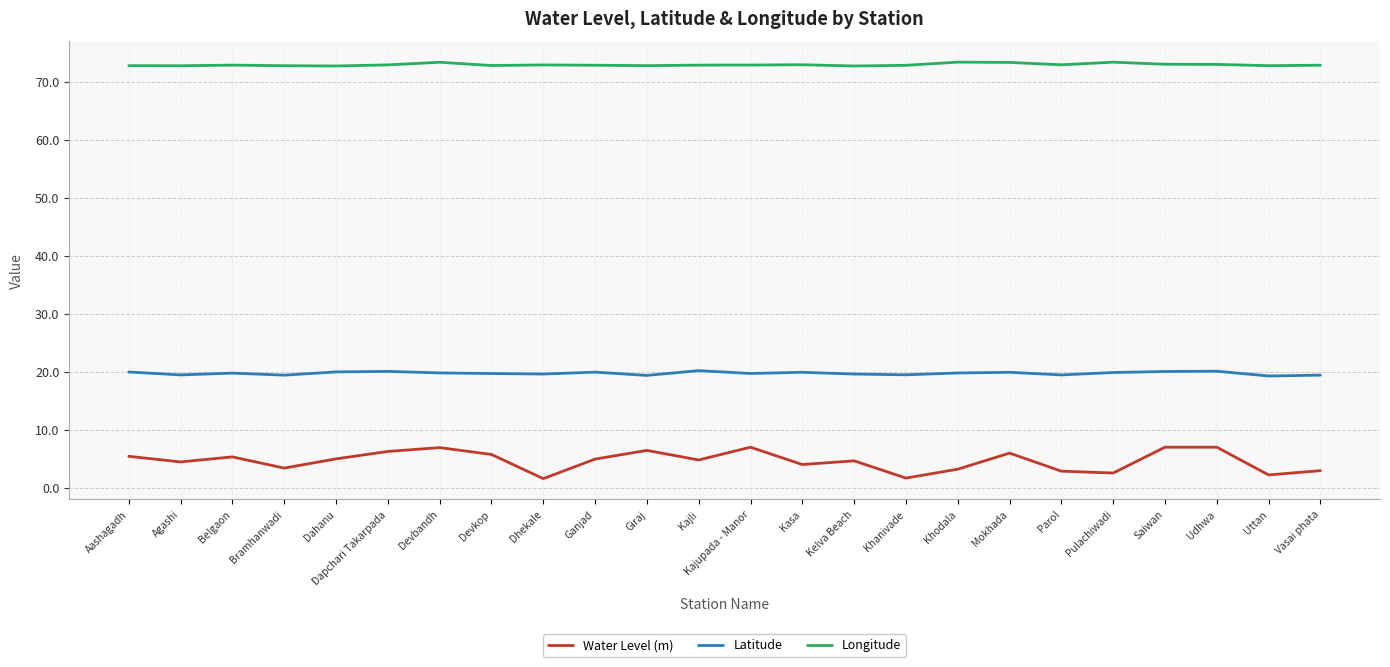

What is the minimum value shown in the chart?

1.6